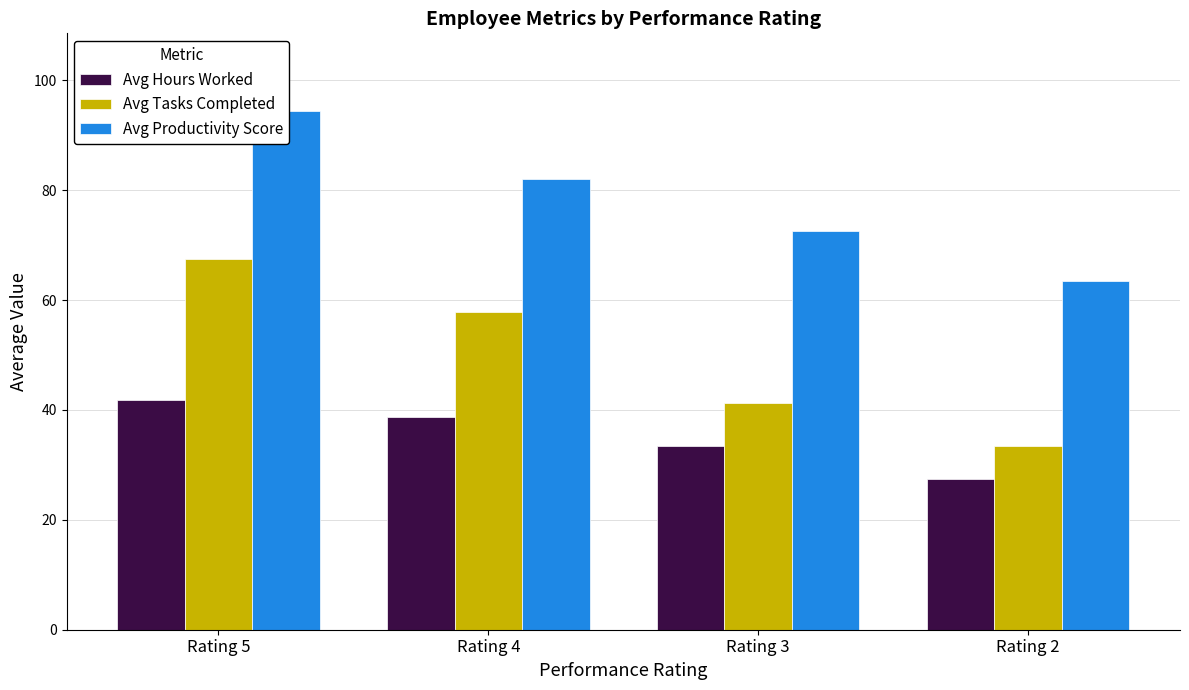

Rank the series at Rating 2 from highest to lowest value.

Avg Productivity Score, Avg Tasks Completed, Avg Hours Worked